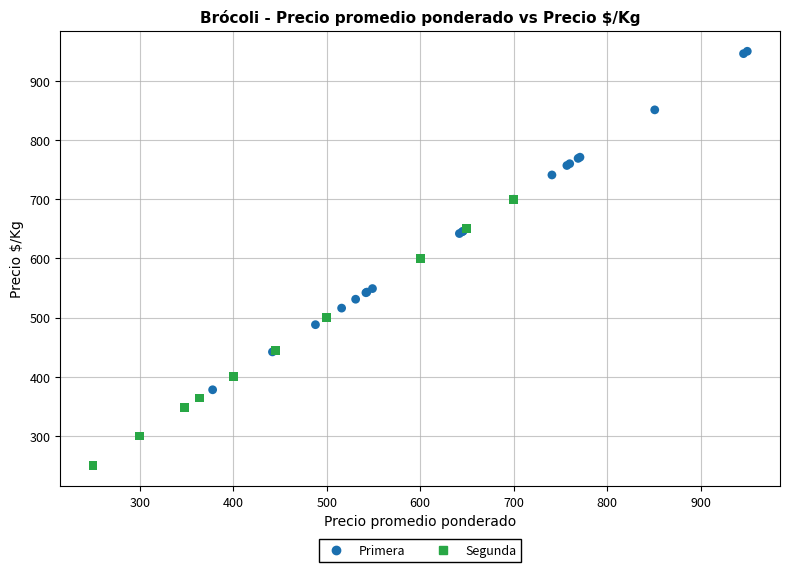

Which series reaches the minimum Y coordinate?

Segunda